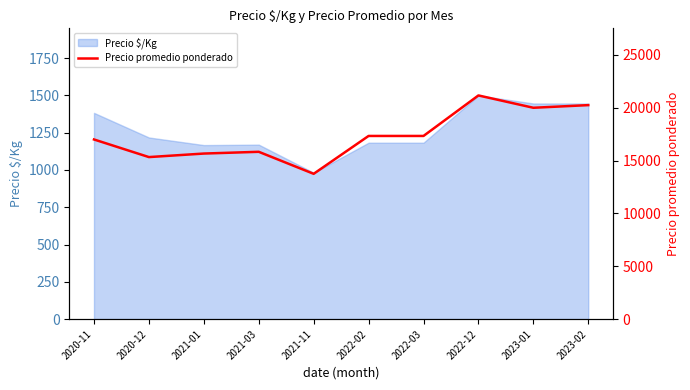

Is it true that the value at 2023-01 is 20000?

True